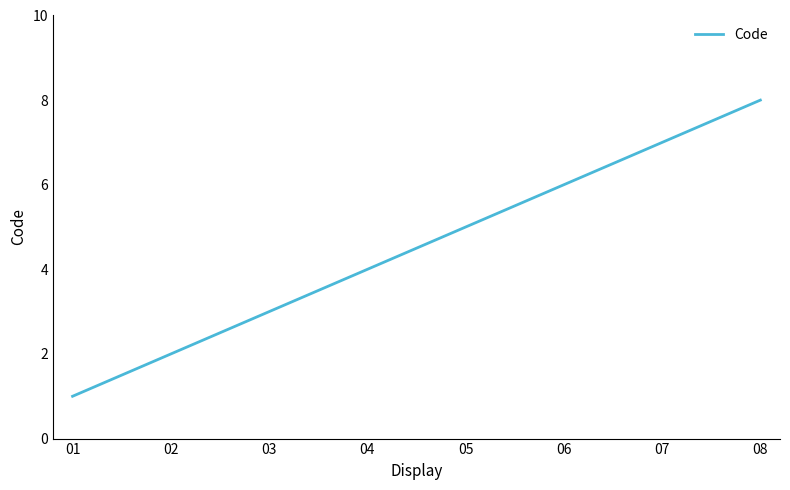

Does the chart display data point markers on the line(s)?

No